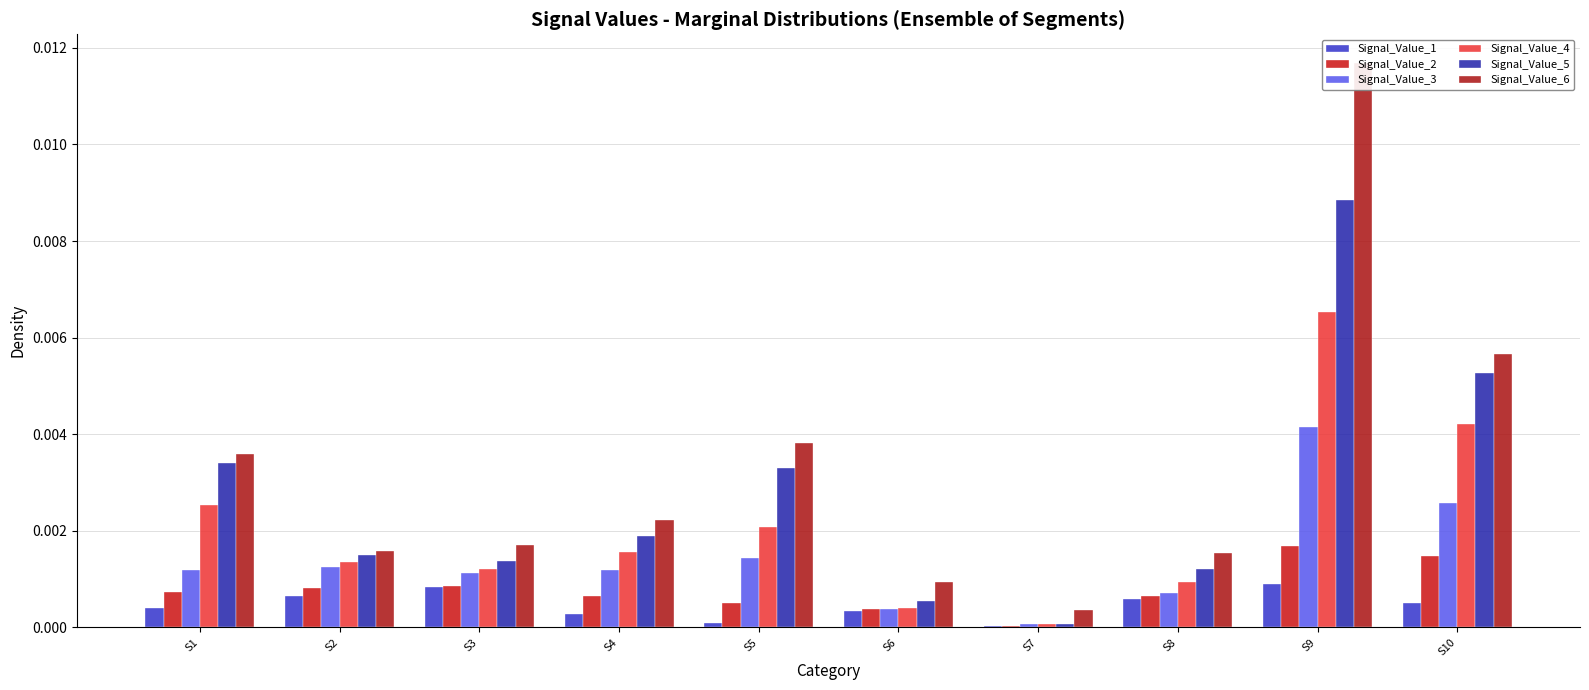

Rank the categories by Signal_Value_6 value from highest to lowest.

S9, S10, S5, S1, S4, S3, S2, S8, S6, S7